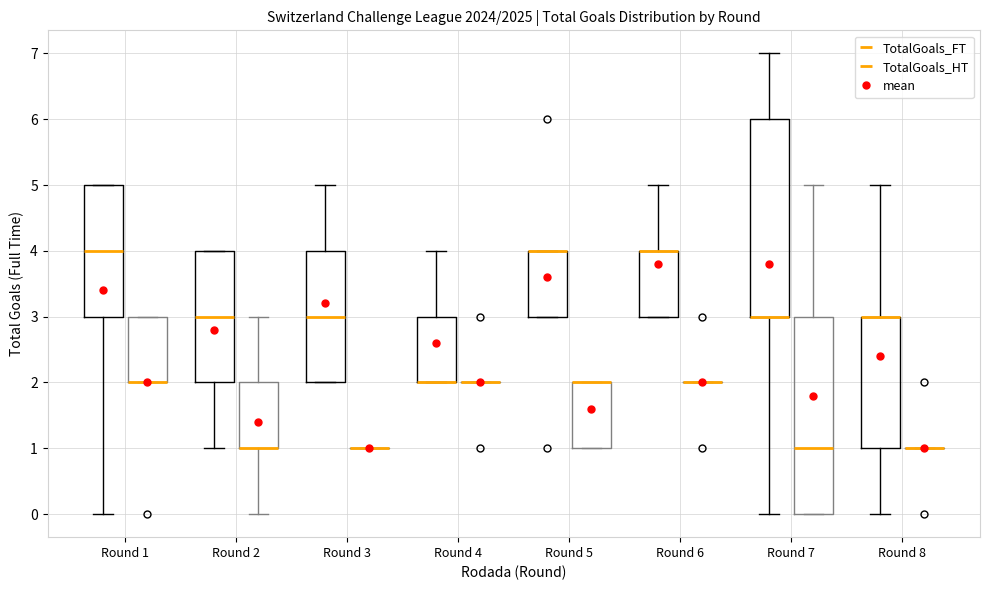

Reading left to right, transcribe this box plot: for each box, give where its median line is, the range the box spans, and where its two whiskers end, as read against the y-axis. The values are not printed on the chart, so give them approximately, as read against the axis.

Round 1 (TotalGoals_FT): median 4, box 3 to 5, whiskers 0 to 5
Round 1 (TotalGoals_HT): median 2 (drawn on the box's lower edge), box 2 to 3, whiskers 2 to 3
Round 2 (TotalGoals_FT): median 3, box 2 to 4, whiskers 1 to 4
Round 2 (TotalGoals_HT): median 1 (drawn on the box's lower edge), box 1 to 2, whiskers 0 to 3
Round 3 (TotalGoals_FT): median 3, box 2 to 4, whiskers 2 to 5
Round 3 (TotalGoals_HT): box collapsed to a line at 1, whiskers 1 to 1
Round 4 (TotalGoals_FT): median 2 (drawn on the box's lower edge), box 2 to 3, whiskers 2 to 4
Round 4 (TotalGoals_HT): box collapsed to a line at 2, whiskers 2 to 2
Round 5 (TotalGoals_FT): median 4 (drawn on the box's upper edge), box 3 to 4, whiskers 3 to 4
Round 5 (TotalGoals_HT): median 2 (drawn on the box's upper edge), box 1 to 2, whiskers 1 to 2
Round 6 (TotalGoals_FT): median 4 (drawn on the box's upper edge), box 3 to 4, whiskers 3 to 5
Round 6 (TotalGoals_HT): box collapsed to a line at 2, whiskers 2 to 2
Round 7 (TotalGoals_FT): median 3 (drawn on the box's lower edge), box 3 to 6, whiskers 0 to 7
Round 7 (TotalGoals_HT): median 1, box 0 to 3, whiskers 0 to 5
Round 8 (TotalGoals_FT): median 3 (drawn on the box's upper edge), box 1 to 3, whiskers 0 to 5
Round 8 (TotalGoals_HT): box collapsed to a line at 1, whiskers 1 to 1